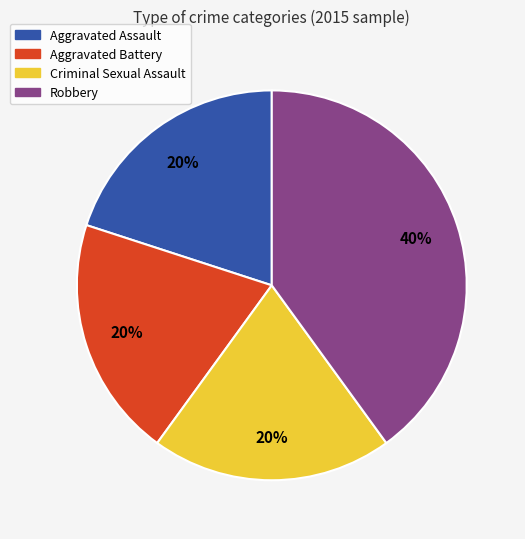

Is it true that Criminal Sexual Assault is 20% of the pie?

True